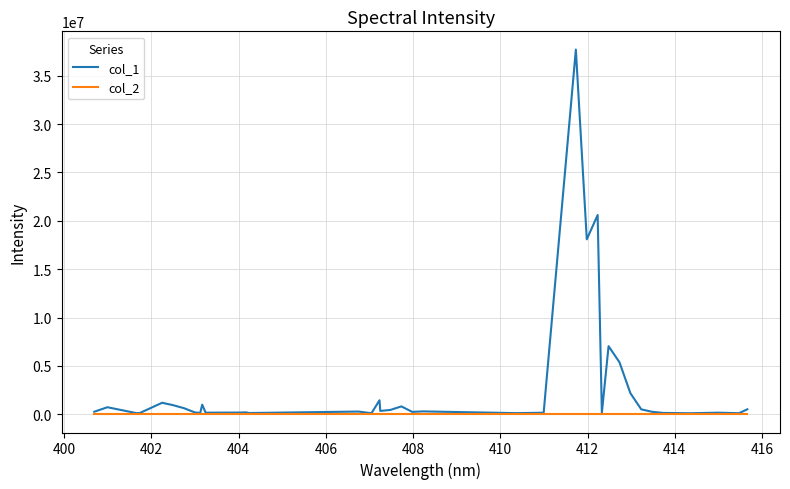

Which series has the largest total across all categories?

col_1